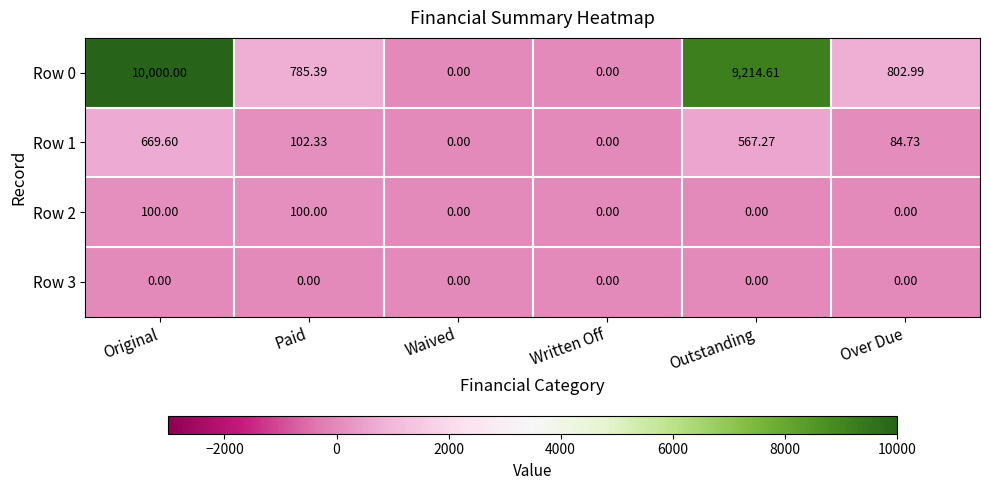

At which label does Row 0 first exceed 802?

Original